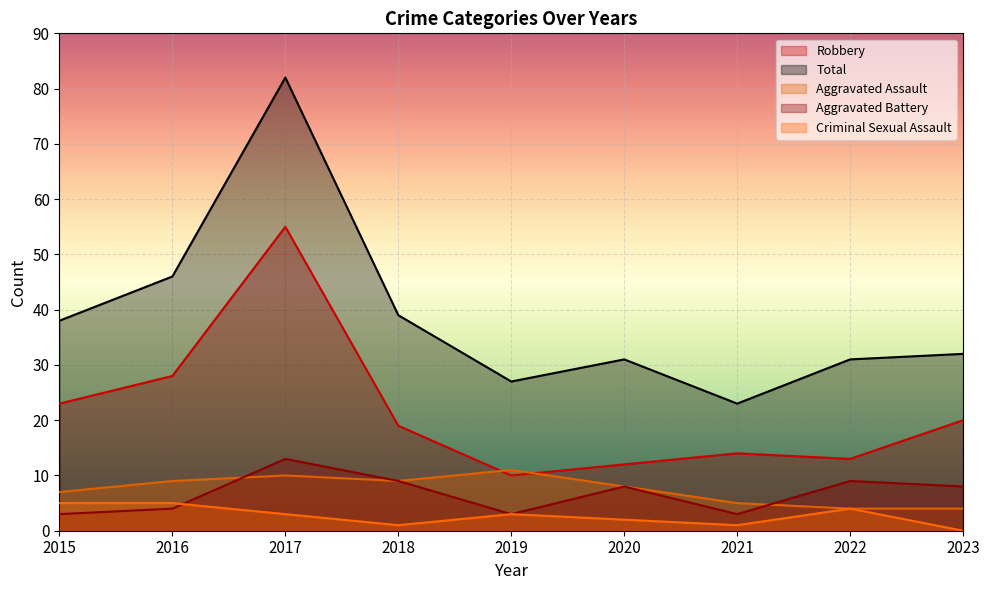

Rank the series at 2023 from highest to lowest value.

Total, Robbery, Aggravated Battery, Aggravated Assault, Criminal Sexual Assault